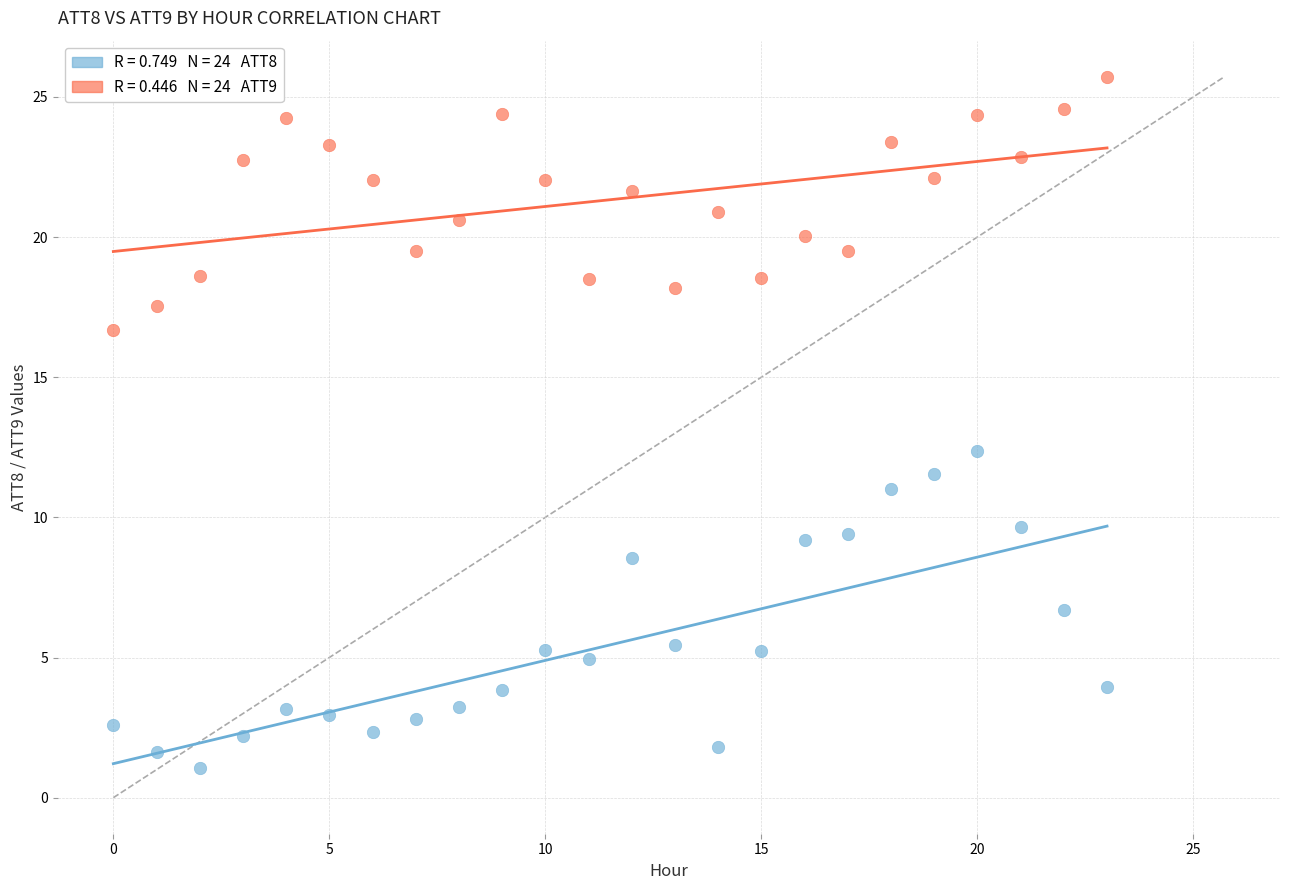

Across all data points, what is the range of Y values (max minus min)?

24.7